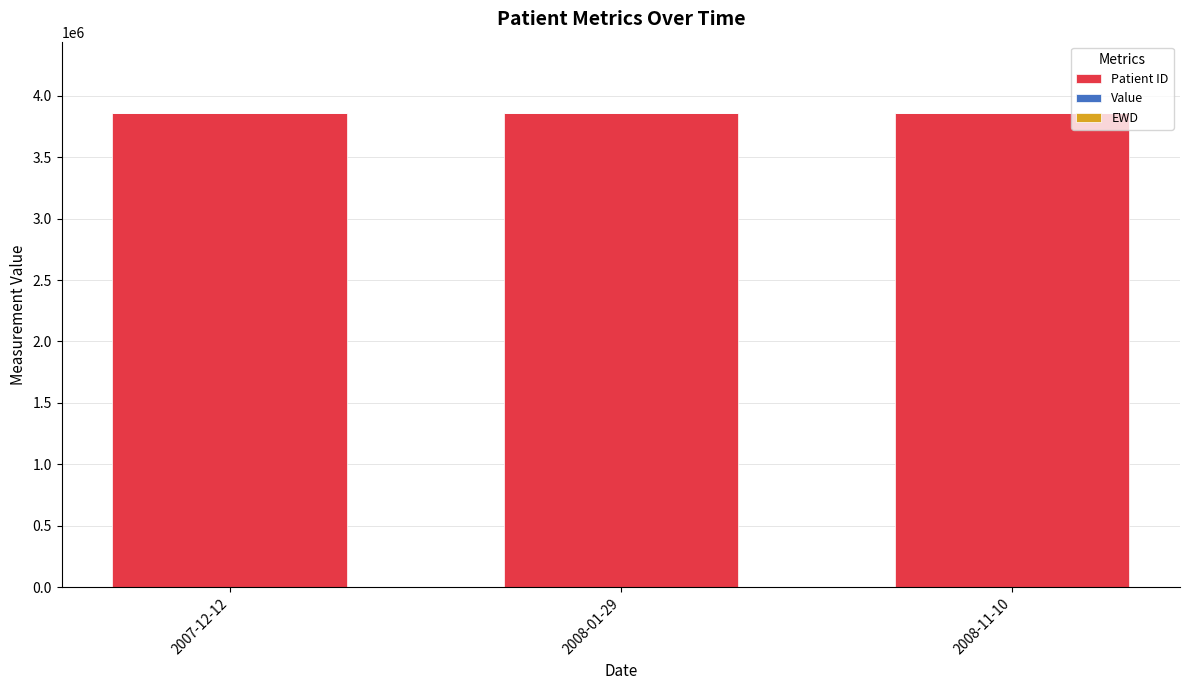

The value of Patient ID at 2008-11-10 is 2483787. True or false?

False